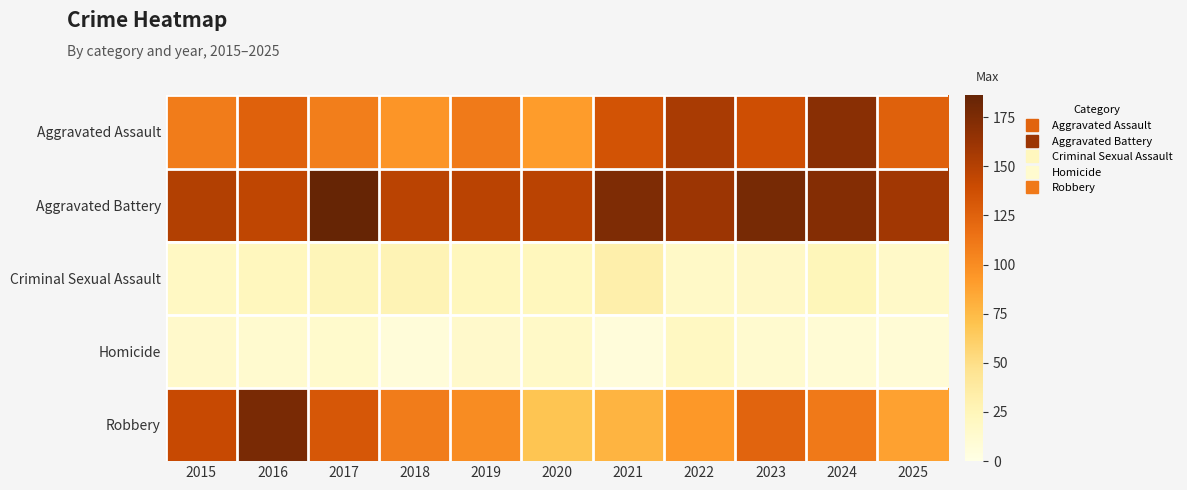

Which series changed the most between 2017 and 2019?

Aggravated Battery